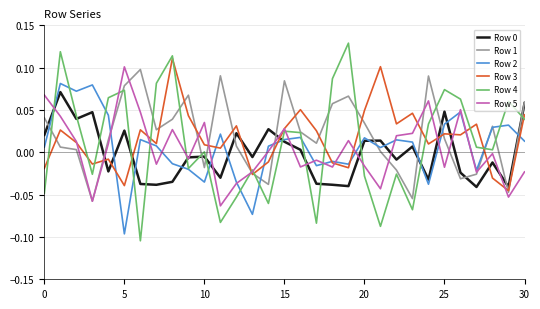

How many series are shown in this chart?

6